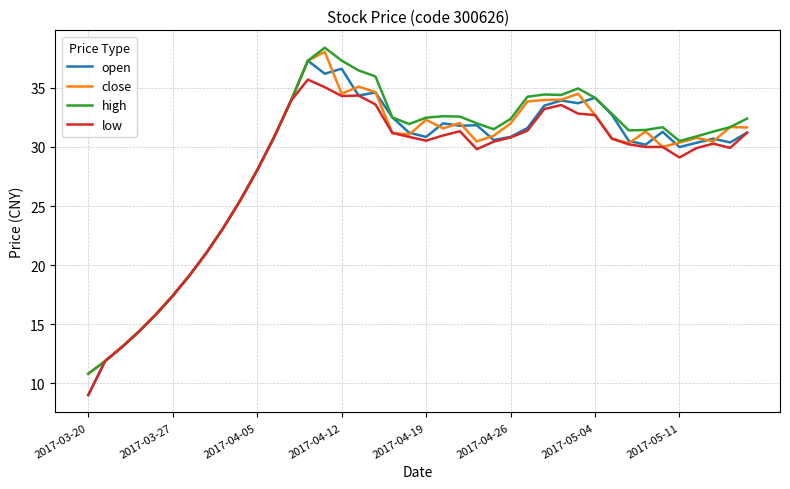

What is the maximum value shown in the chart?

38.4